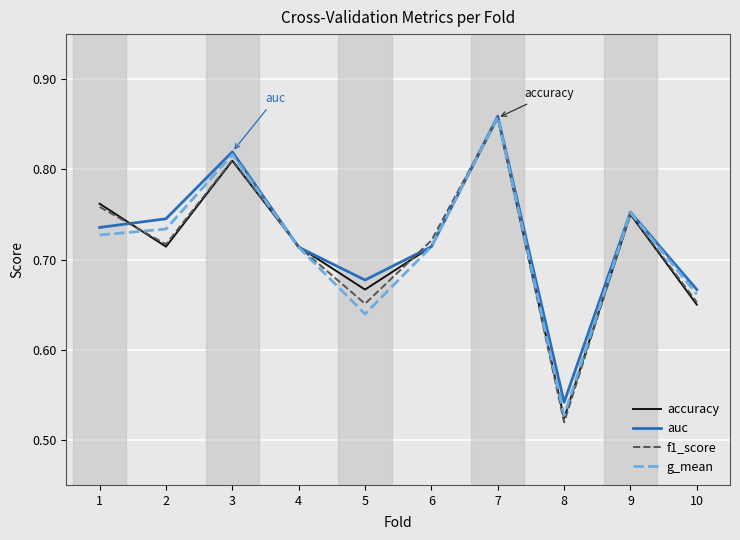

The g_mean series shows 0.2 at 5. True or false?

False